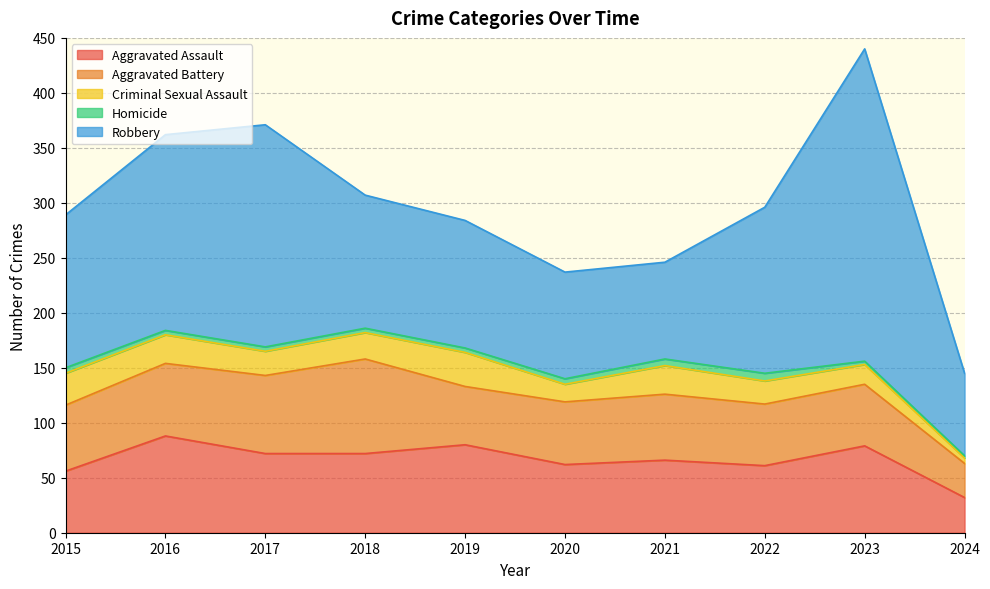

Reading left to right, what are all the values shown in this chart?

Aggravated Assault: 56	88	72	72	80	62	66	61	79	32
Aggravated Battery: 60	66	71	86	53	57	60	56	56	31
Criminal Sexual Assault: 29	26	22	24	31	16	26	21	18	5
Homicide: 5	4	4	4	4	5	6	7	3	2
Robbery: 139	178	202	121	116	97	88	151	284	75